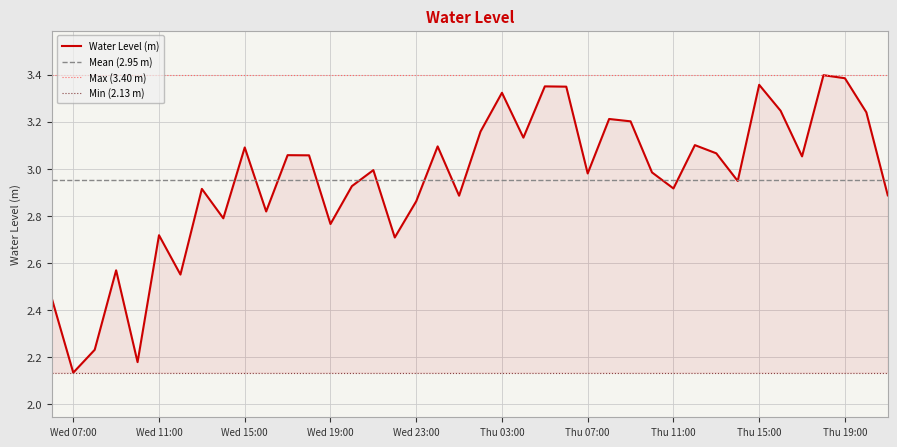

Reading left to right, list all the values displayed in this chart.

2.4	2.1	2.2	2.6	2.2	2.7	2.6	2.9	2.8	3.1	2.8	3.1	3.1	2.8	2.9	3.0	2.7	2.9	3.1	2.9	3.2	3.3	3.1	3.3	3.3	3.0	3.2	3.2	3.0	2.9	3.1	3.1	2.9	3.4	3.2	3.1	3.4	3.4	3.2	2.9